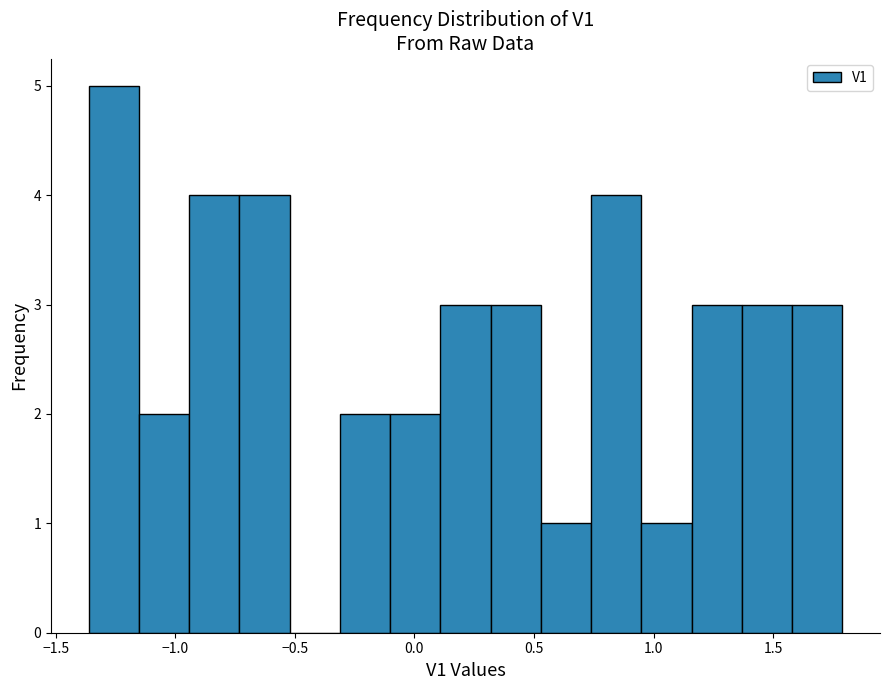

Which range on the x-axis has the tallest bar?

-1.35 to -1.15